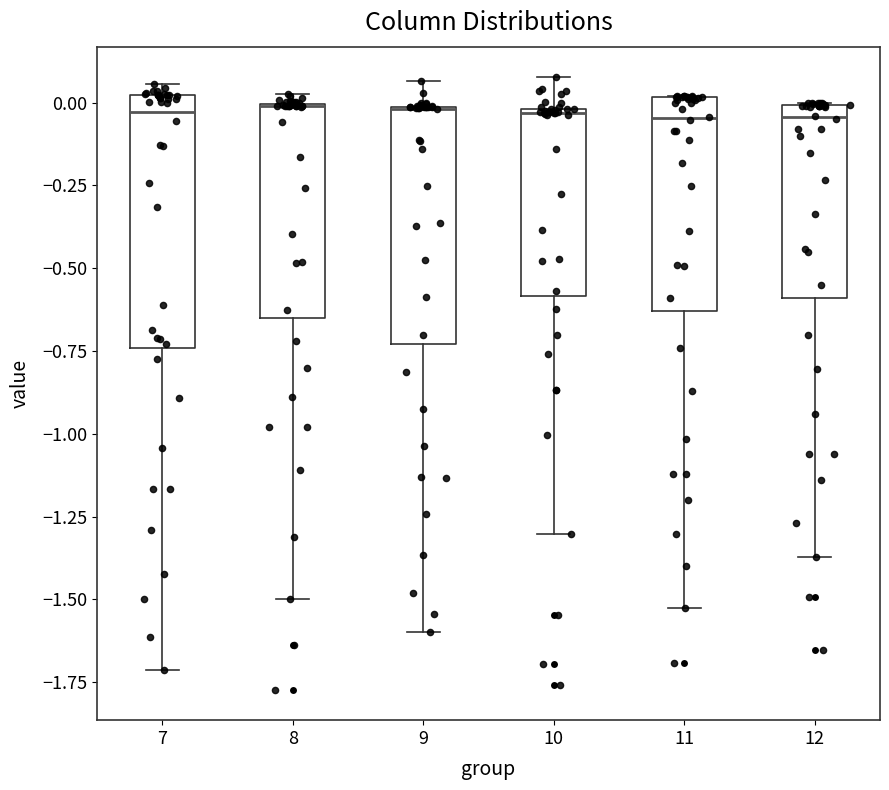

Reading left to right, read every box against the y-axis: the position of its median line, the range the box covers, and the ends of its whiskers. The values are not printed on the chart, so give them approximately, as read against the axis.

7: median -0.05, box -0.75 to 0.00, whiskers -1.70 to 0.05
8: median 0.00 (drawn on the box's upper edge), box -0.65 to 0.00, whiskers -1.50 to 0.05
9: median 0.00 (drawn on the box's upper edge), box -0.75 to 0.00, whiskers -1.60 to 0.05
10: median -0.05, box -0.60 to 0.00, whiskers -1.30 to 0.10
11: median -0.05, box -0.65 to 0.00, whiskers -1.55 to 0.00
12: median -0.05, box -0.60 to 0.00, whiskers -1.35 to 0.00